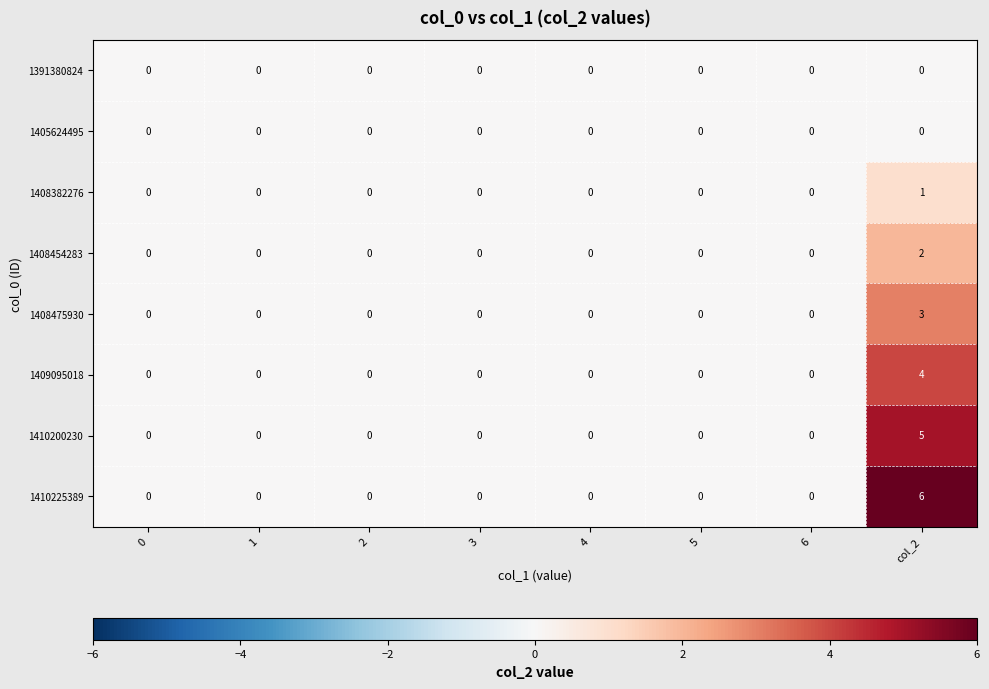

Is it true that 1410200230 equals 3 at 3?

False